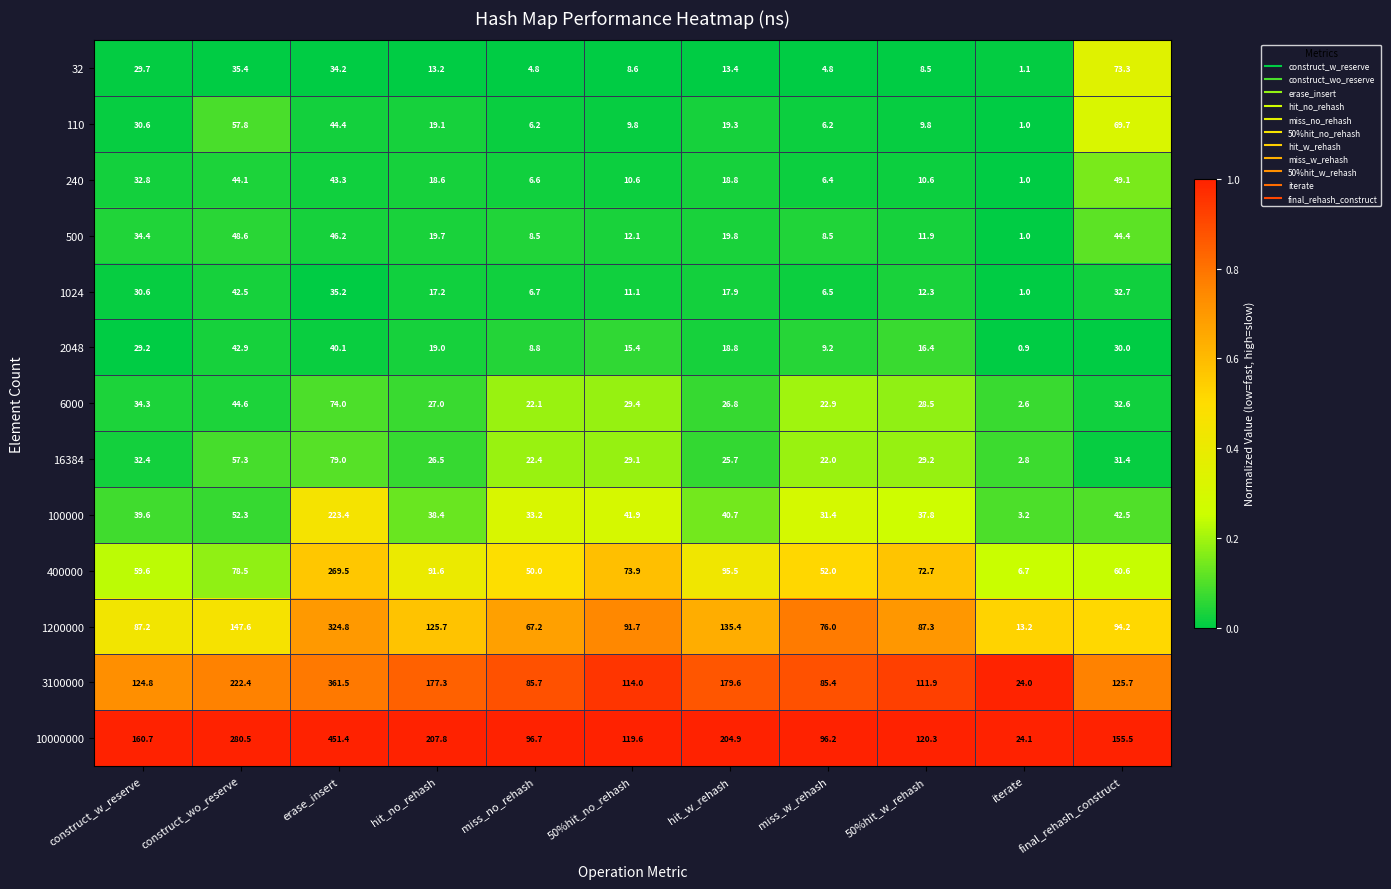

What is the maximum value for 1024?

42.5